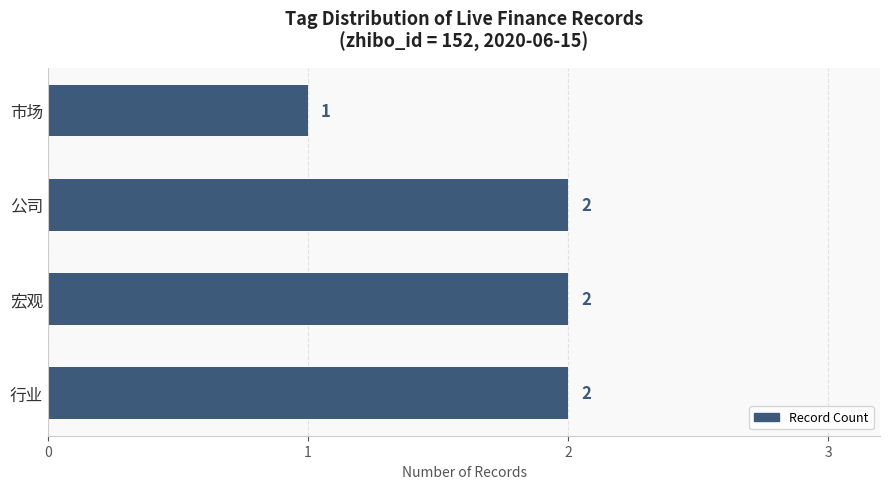

What is the average value?

2